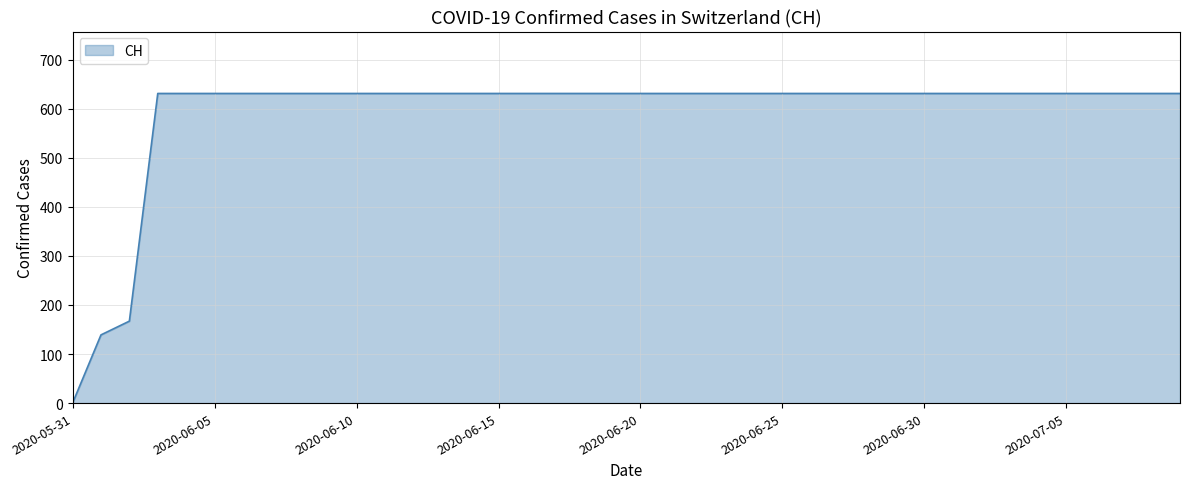

What is the sum of all values?

23653